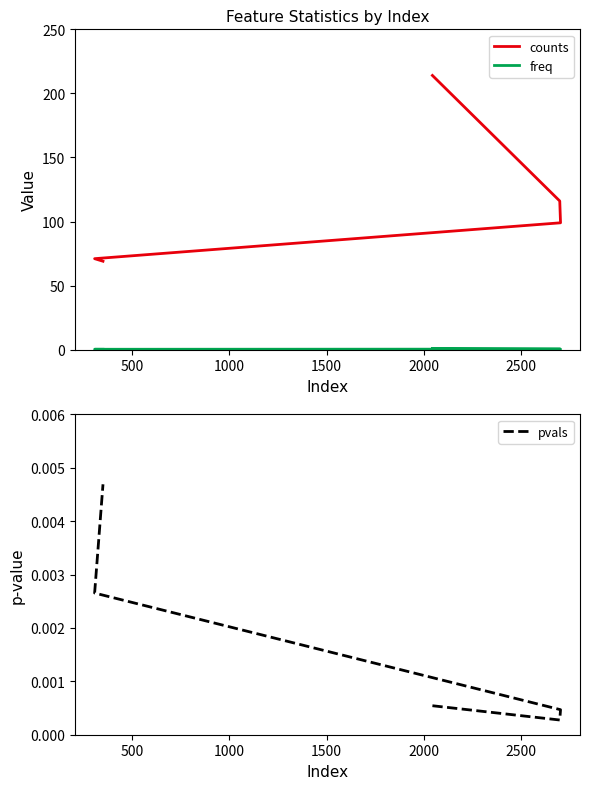

Is it true that counts equals 101.0 at 2000?

False